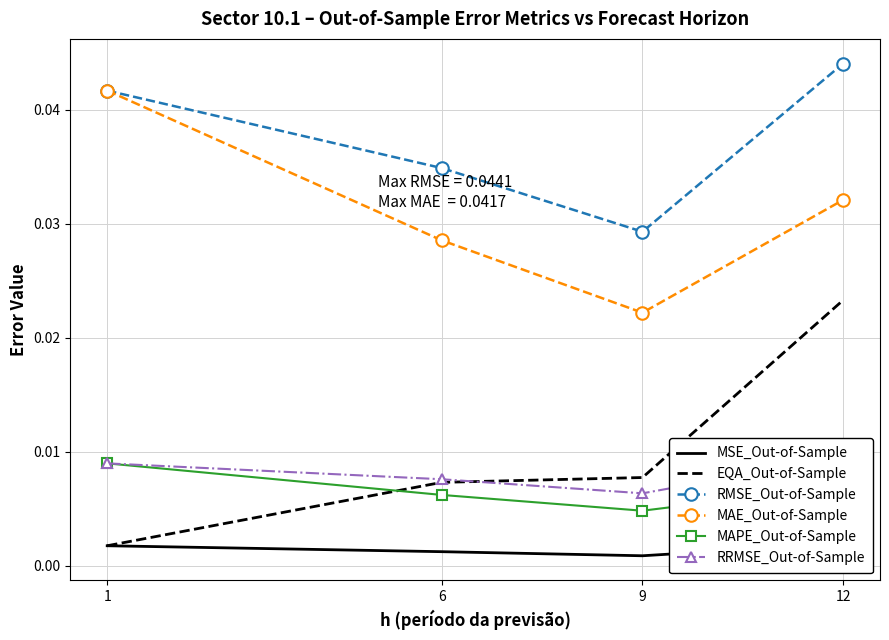

At which label does MSE_Out-of-Sample reach its minimum?

9